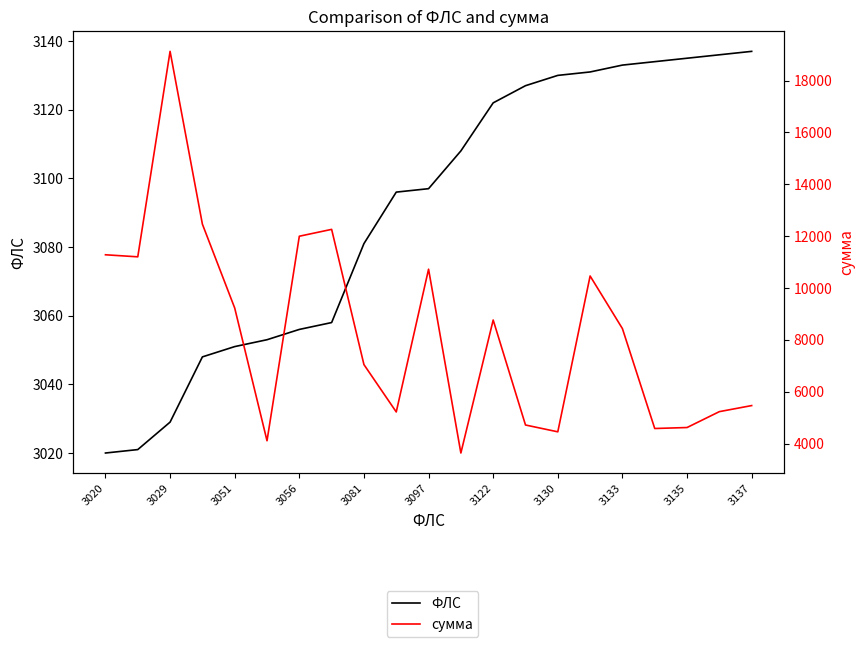

At 3137, list the series in order from smallest to largest.

ФЛС, сумма